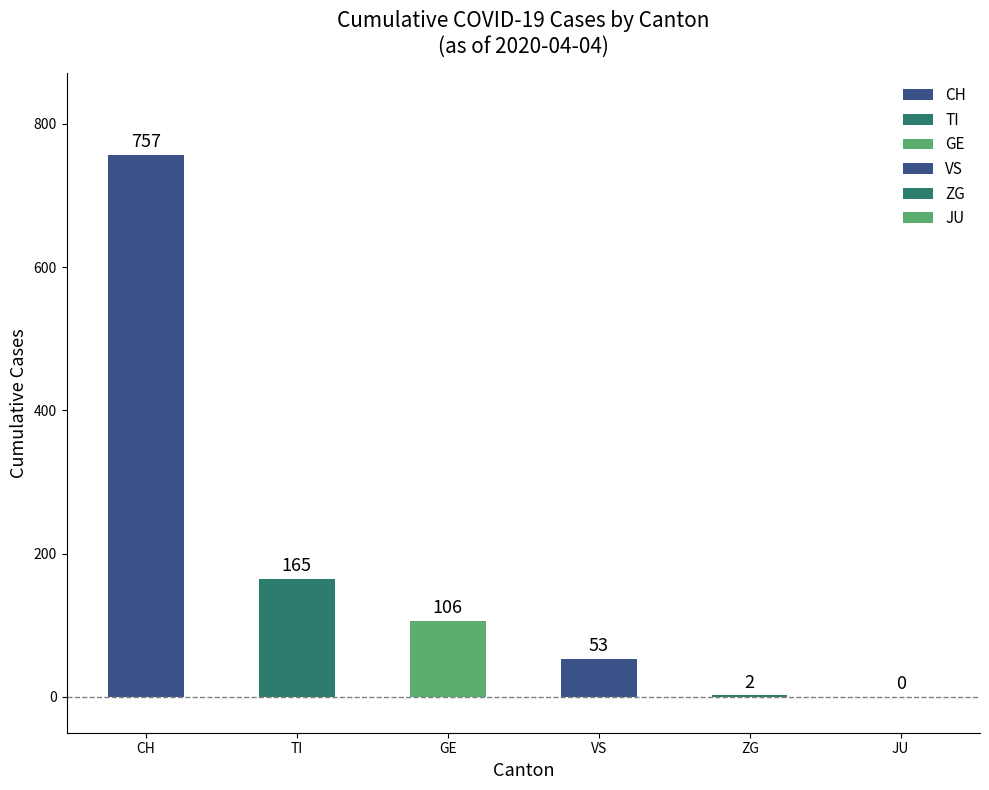

Are the bars horizontal?

No